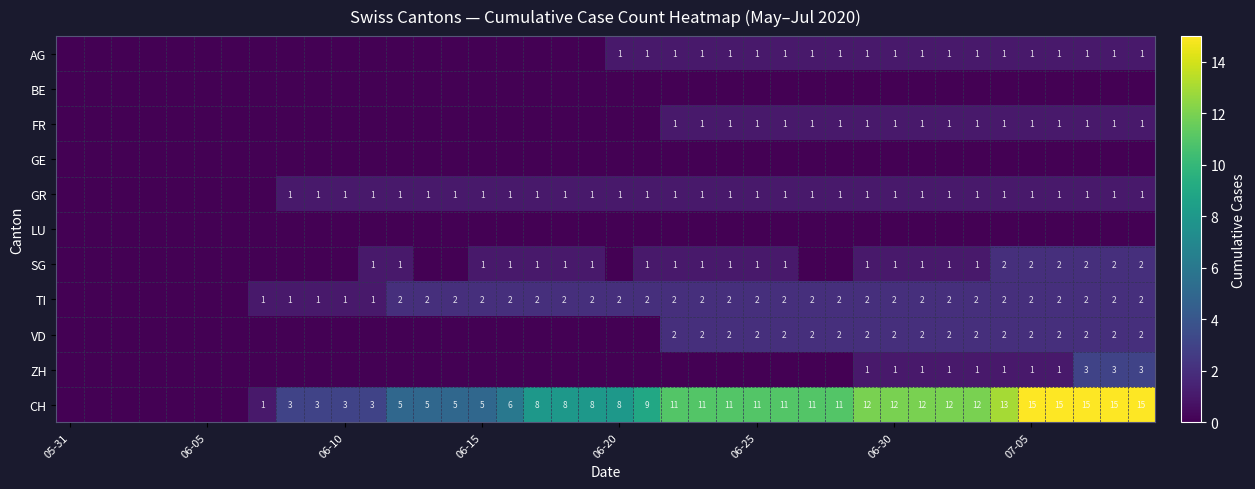

Is it true that TI equals 1 at 07-05?

False